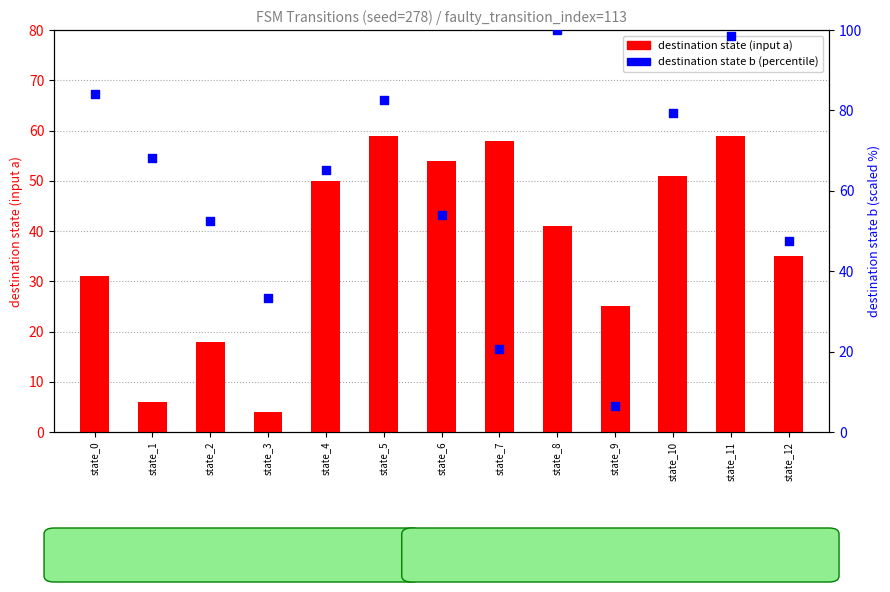

Which series has the widest spread of Y values?

dest state b (percentile)